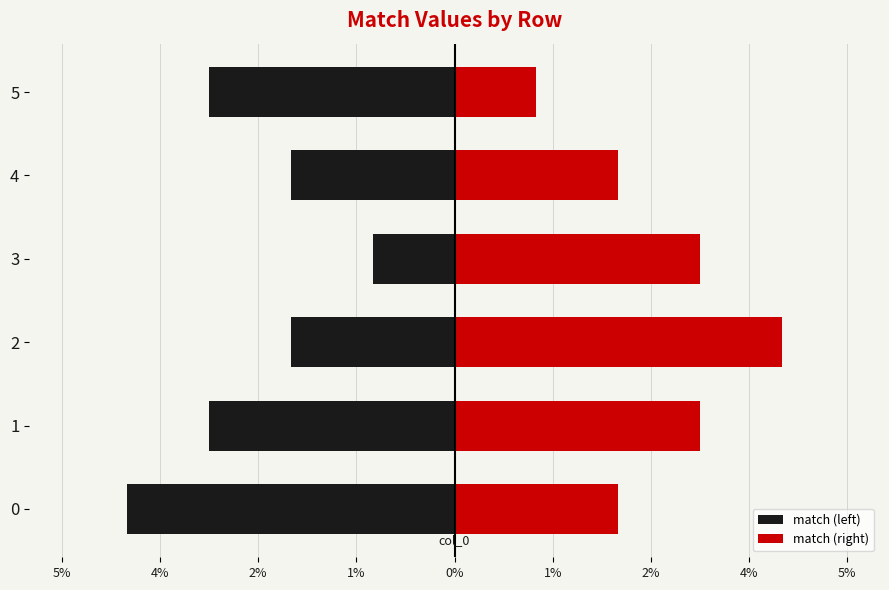

Rank the series by their maximum value, from highest to lowest.

match (right), match (left)